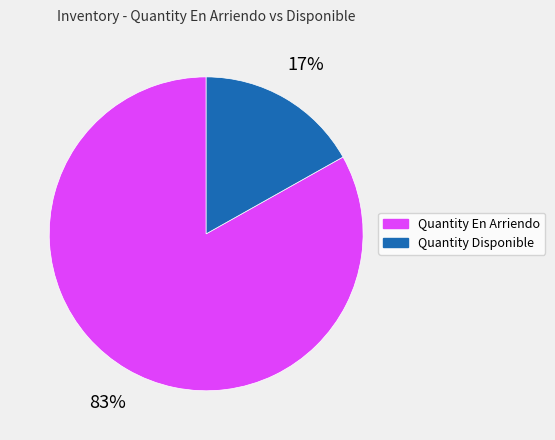

Is Quantity Disponible the majority of the pie?

No